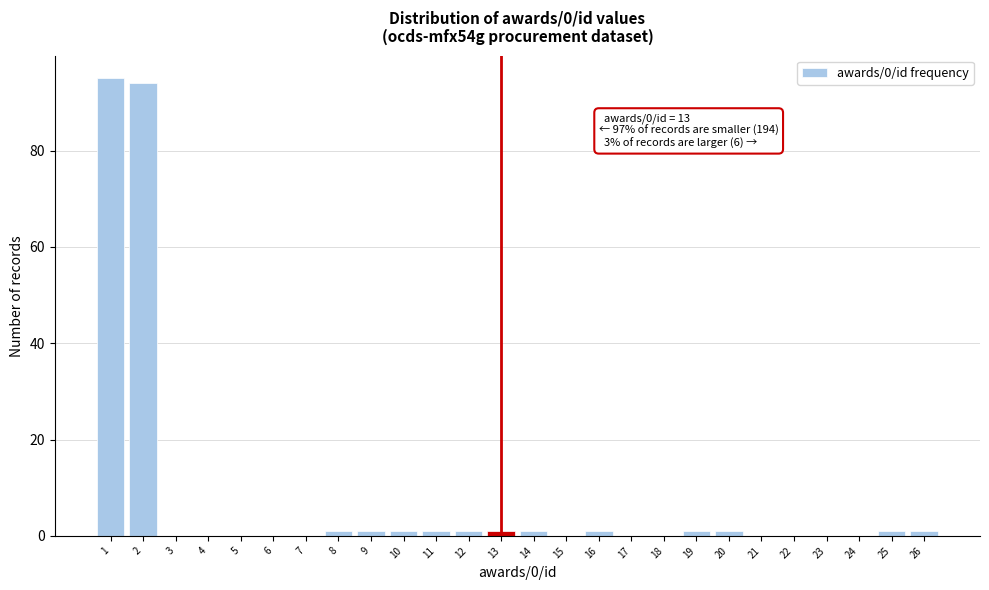

Reading left to right, list all the values displayed in this chart.

1=95	2=94	3=0	4=0	5=0	6=0	7=0	8=1	9=1	10=1	11=1	12=1	13=1	14=1	15=0	16=1	17=0	18=0	19=1	20=1	21=0	22=0	23=0	24=0	25=1	26=1